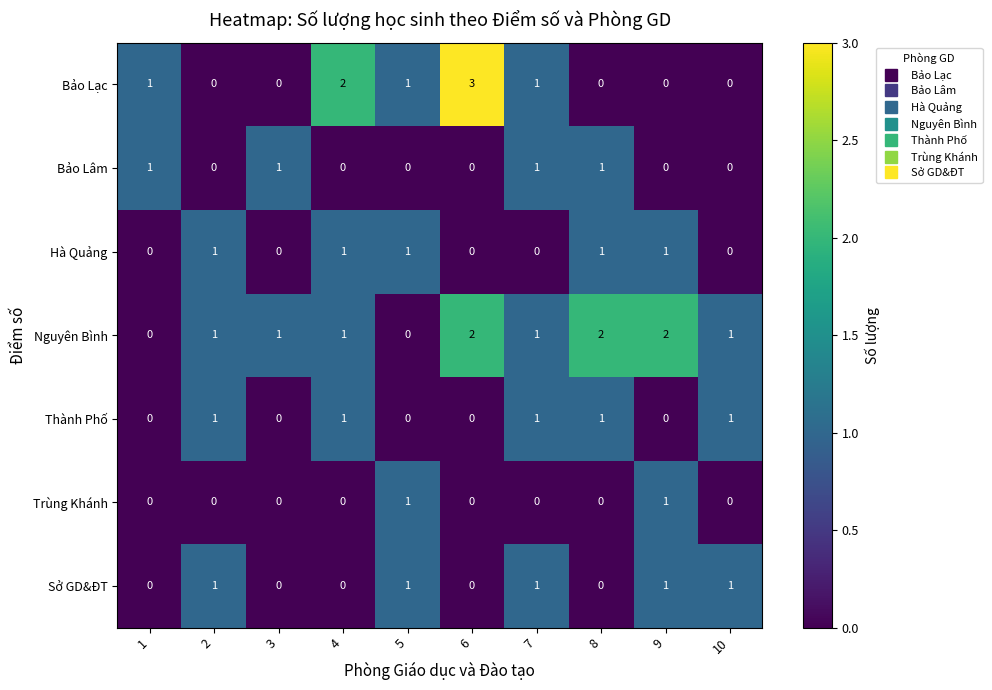

Which series has the largest total across all categories?

Nguyên Bình